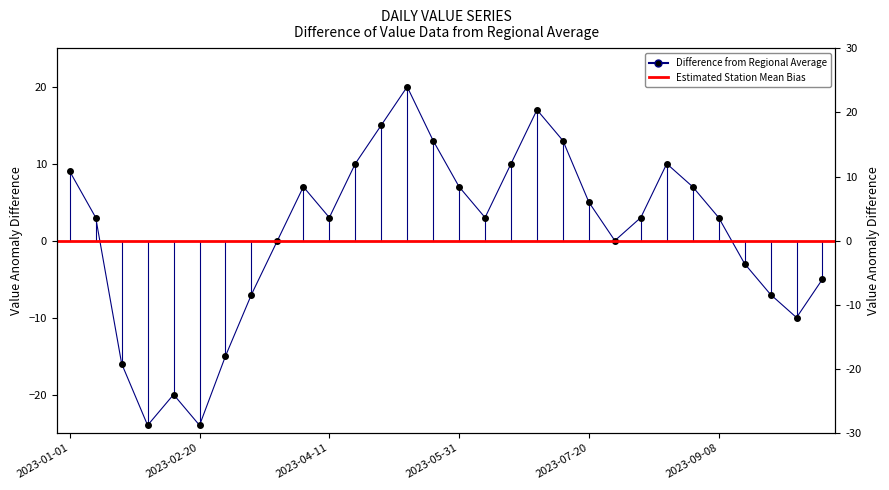

At which category does the data reach its first local valley?

2023-01-31